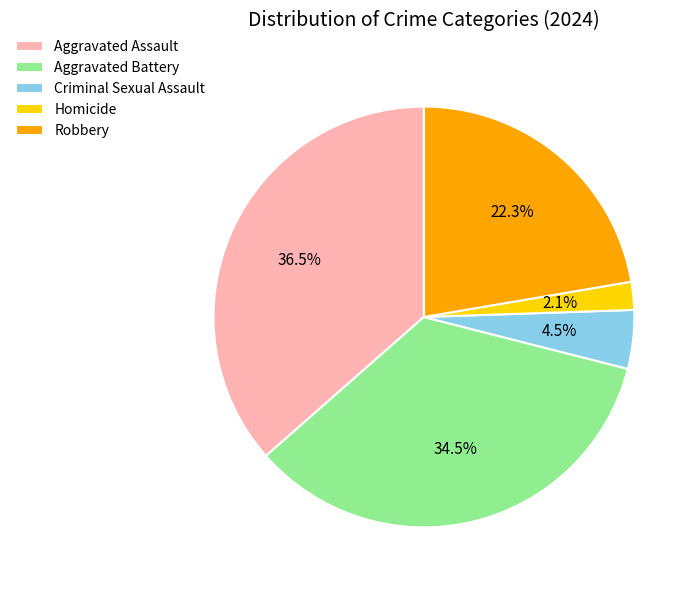

Is Criminal Sexual Assault the majority of the pie?

No